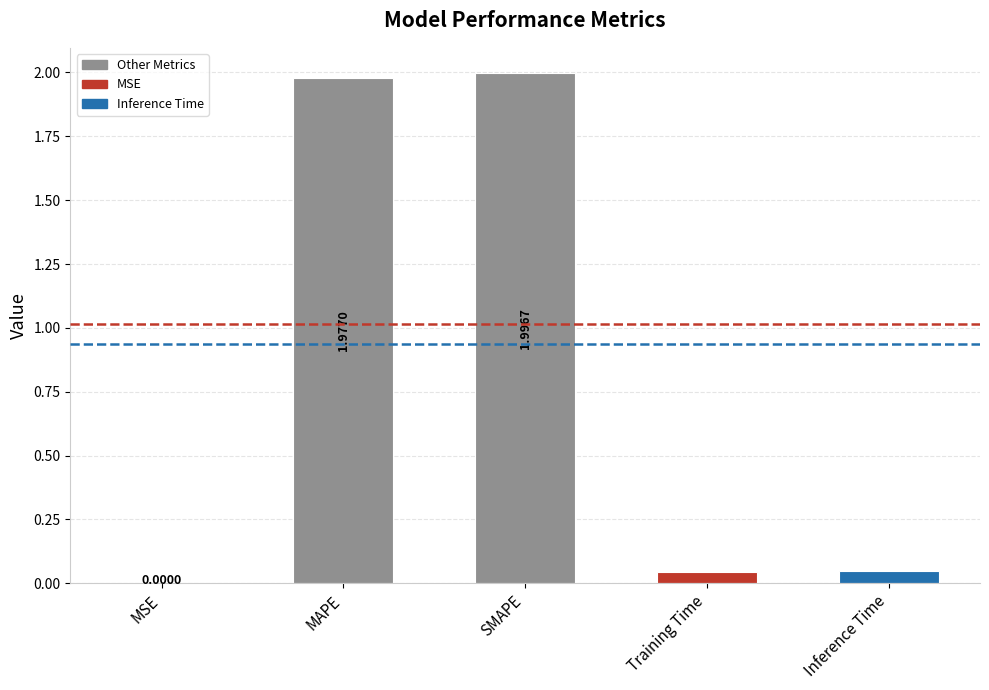

True or false: the data shows 0.0 at MSE.

True